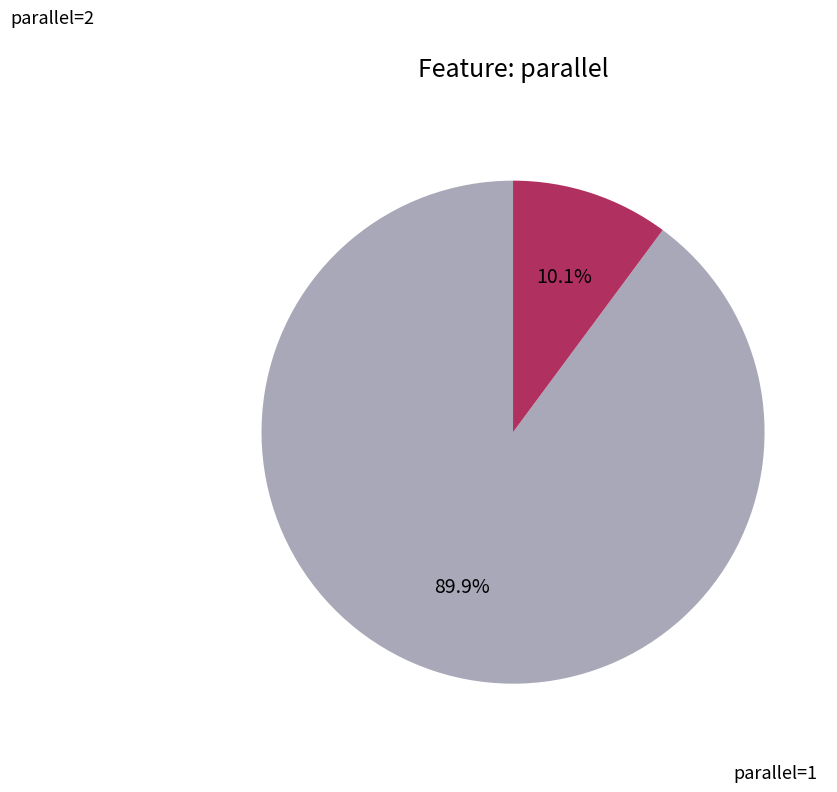

Which slice represents more than half of the pie?

parallel=1